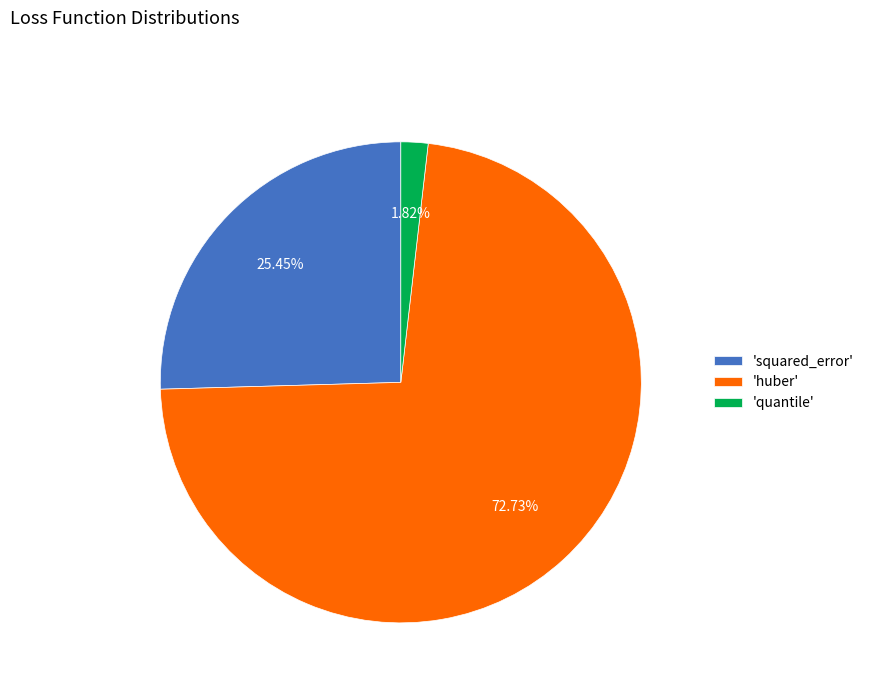

What is the ratio of the value at 'huber' to the value at 'squared_error'?

2.9